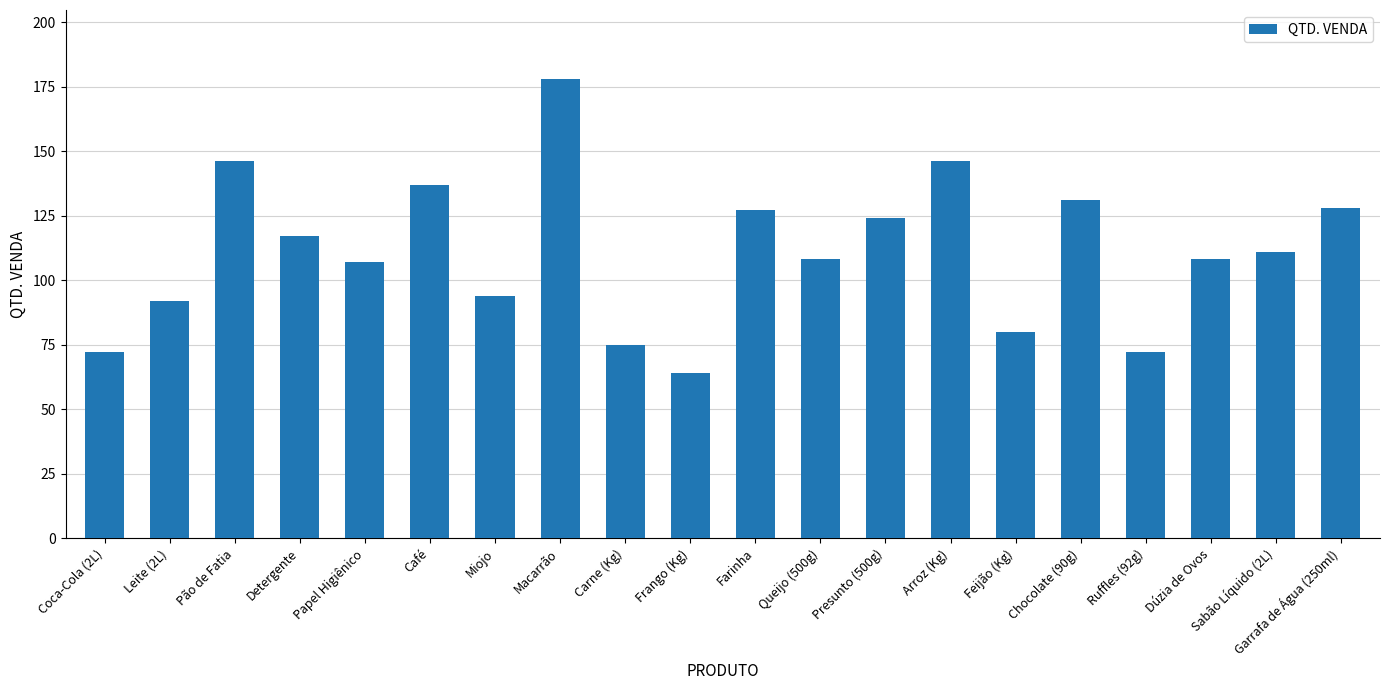

What position from the right is Farinha?

10